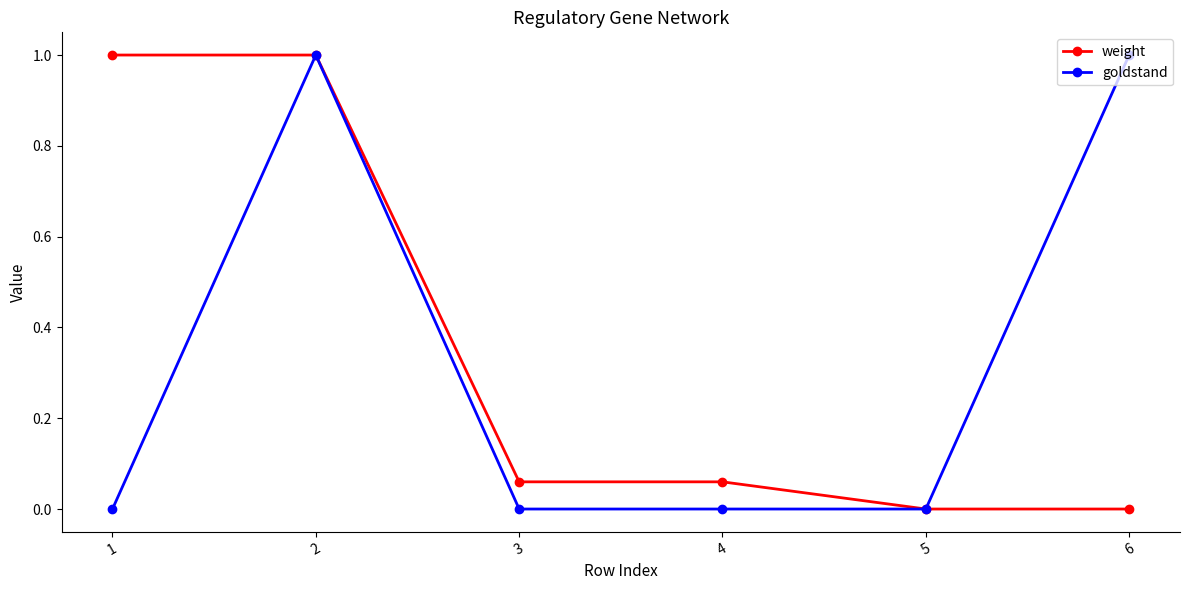

True or false: goldstand has more than 2 interior local peaks.

False